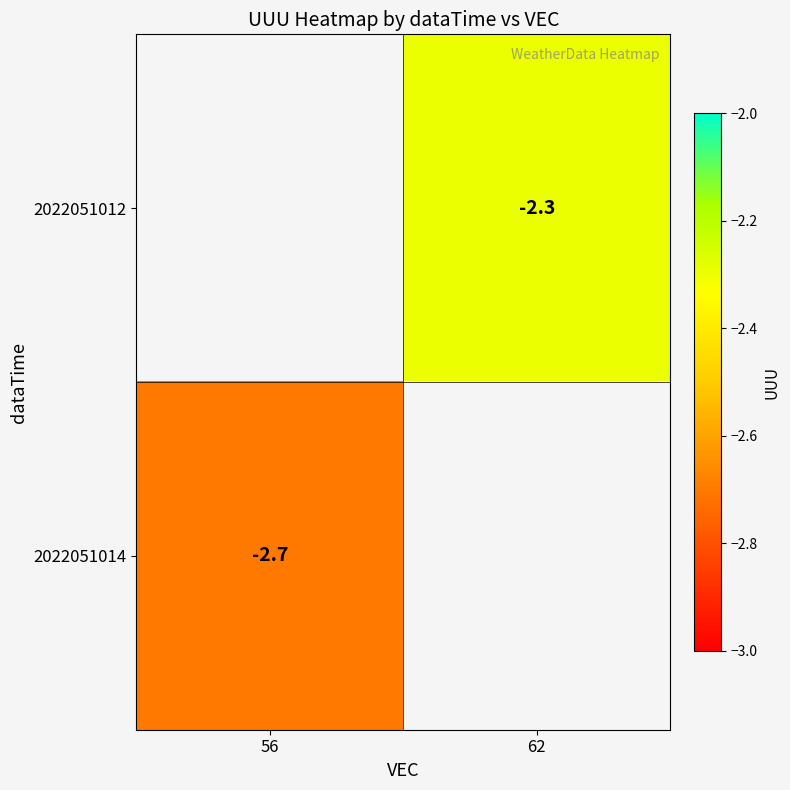

What is the greatest value displayed?

-2.3